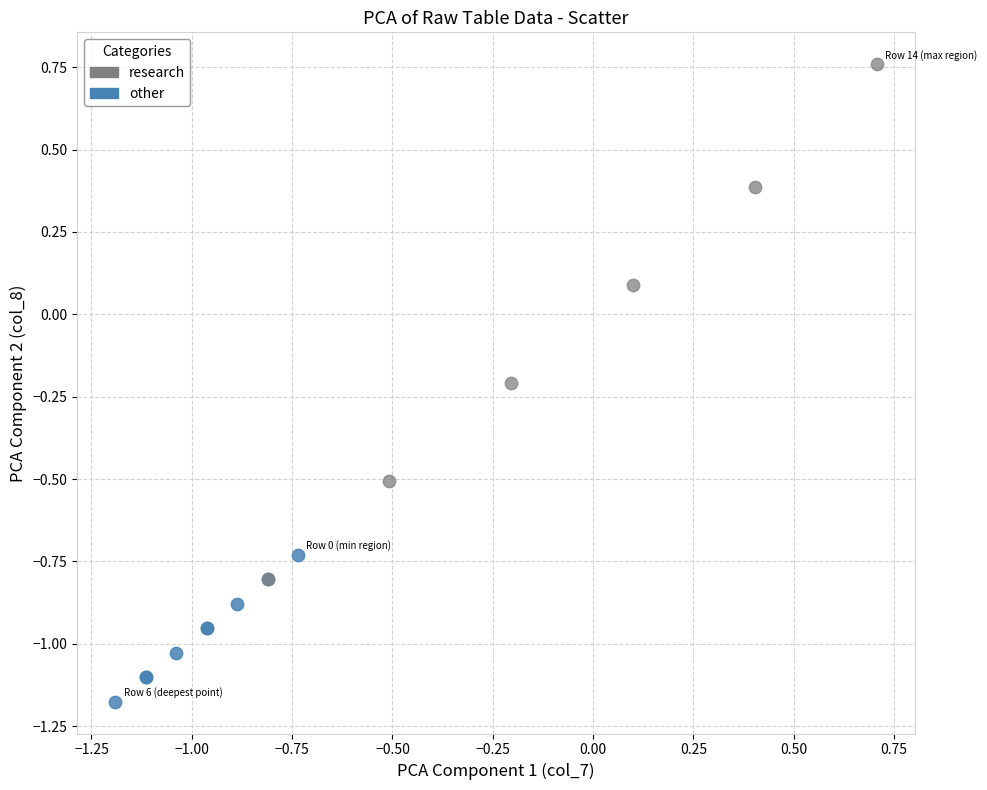

Which series contains the highest Y value?

research